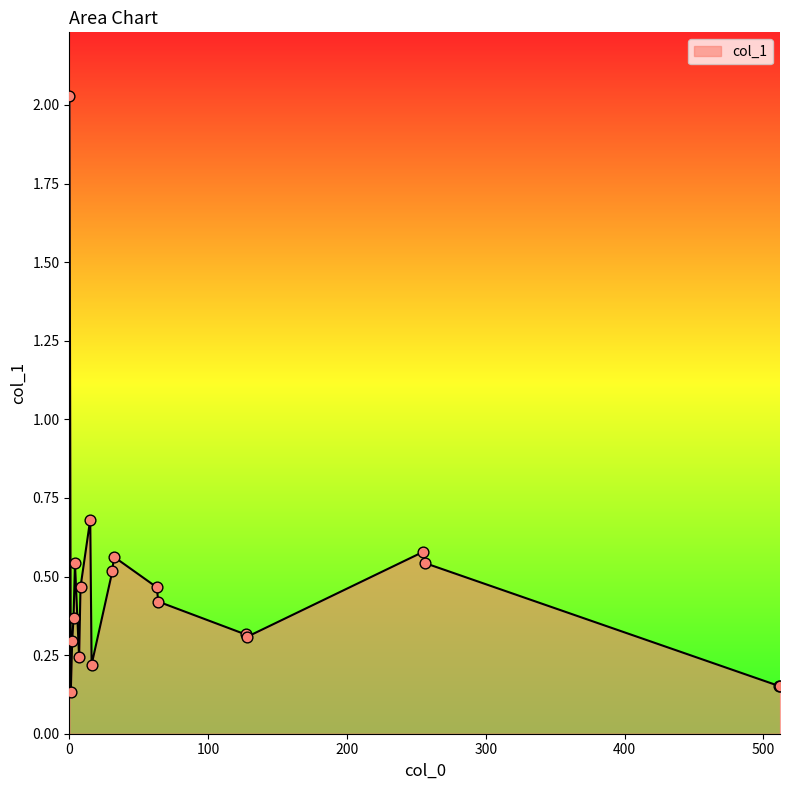

What is the difference between the maximum and minimum values?

1.9